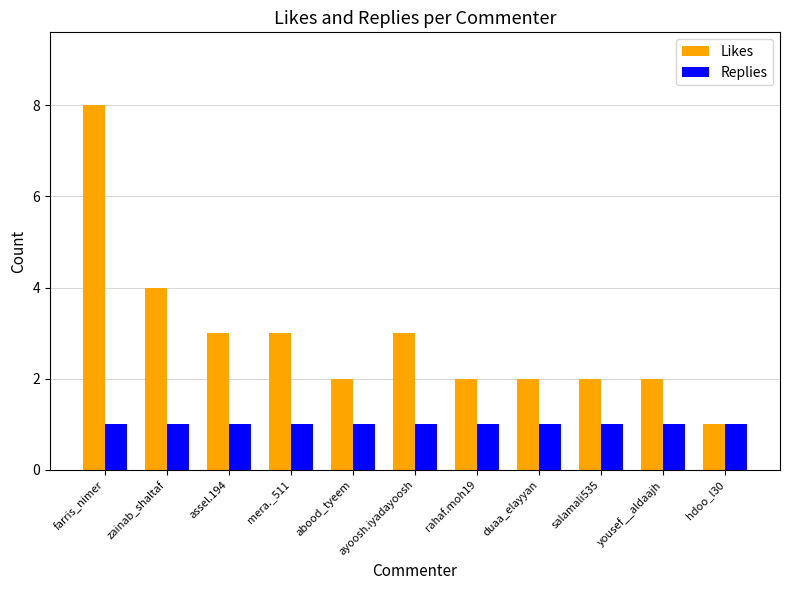

Are the bars grouped side by side (vs. stacked)?

Yes